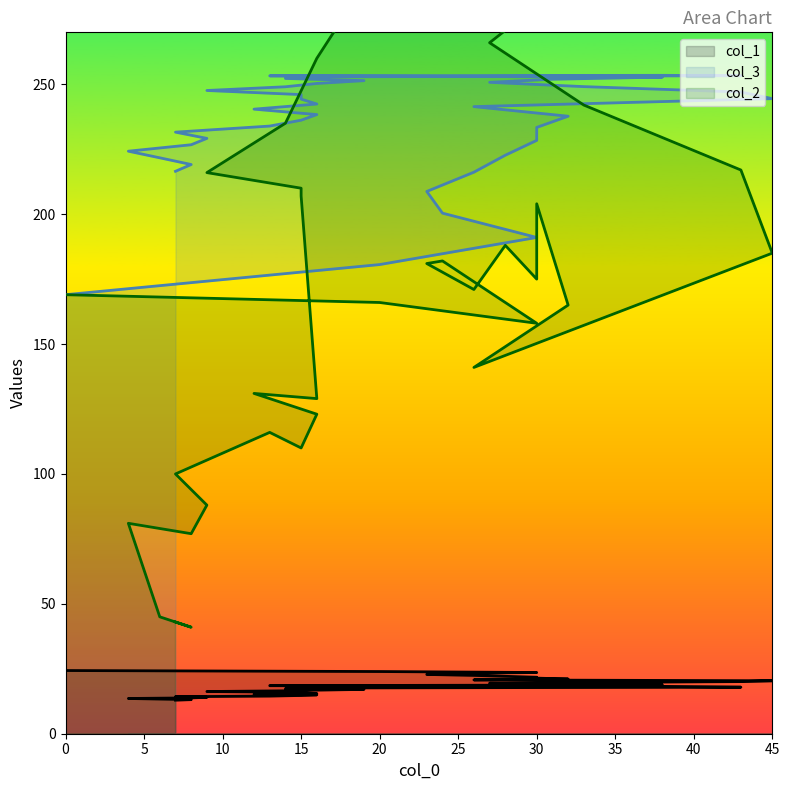

What is the sum of the col_3 values at 7 and 9?

464.1